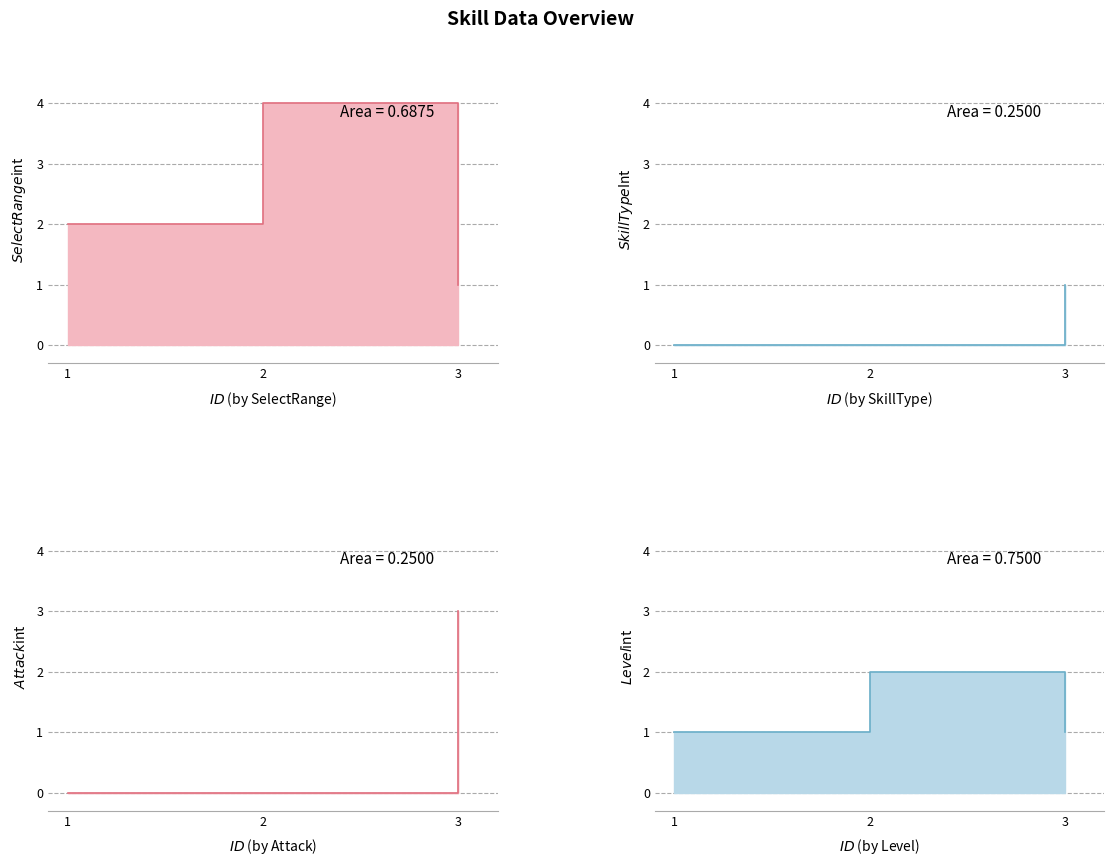

Reading left to right, transcribe all the data shown in this chart.

$SelectRange$int: 2	4	1
$SkillType$Int: 0	0	1
$Attack$int: 0	0	3
$Level$int: 1	2	1